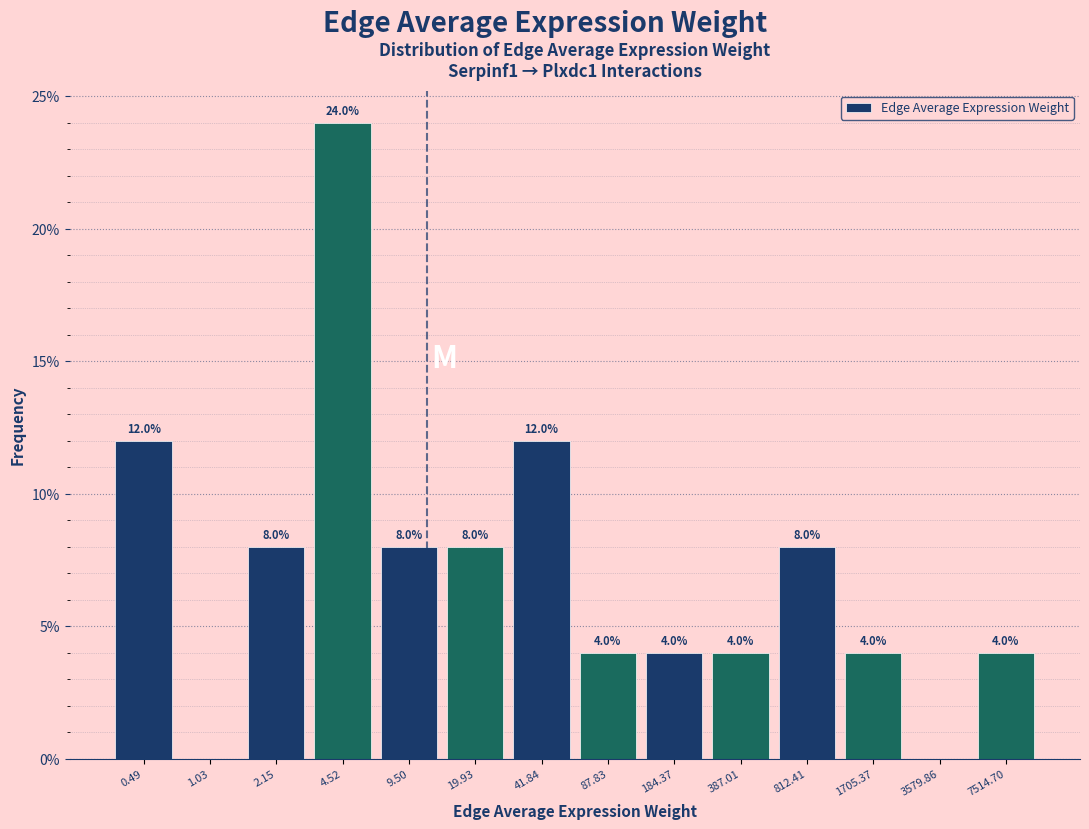

Reading right to left, extract all data points from this chart.

7514.70=4	3579.86=0	1705.37=4	812.41=8	387.01=4	184.37=4	87.83=4	41.84=12	19.93=8	9.50=8	4.52=24	2.15=8	1.03=0	0.49=12